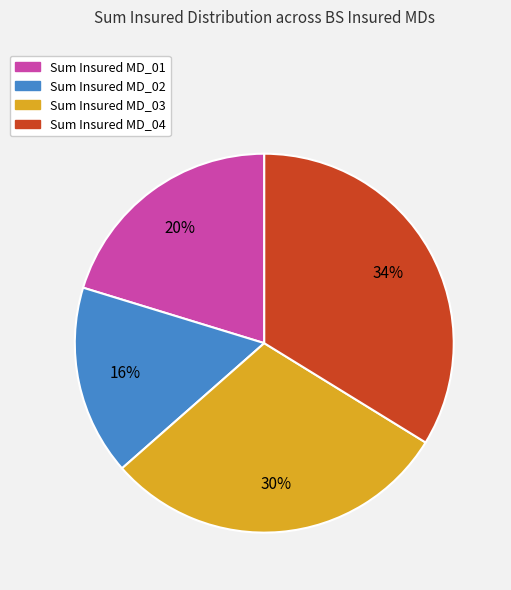

Is there any slice that represents more than half of the pie?

No